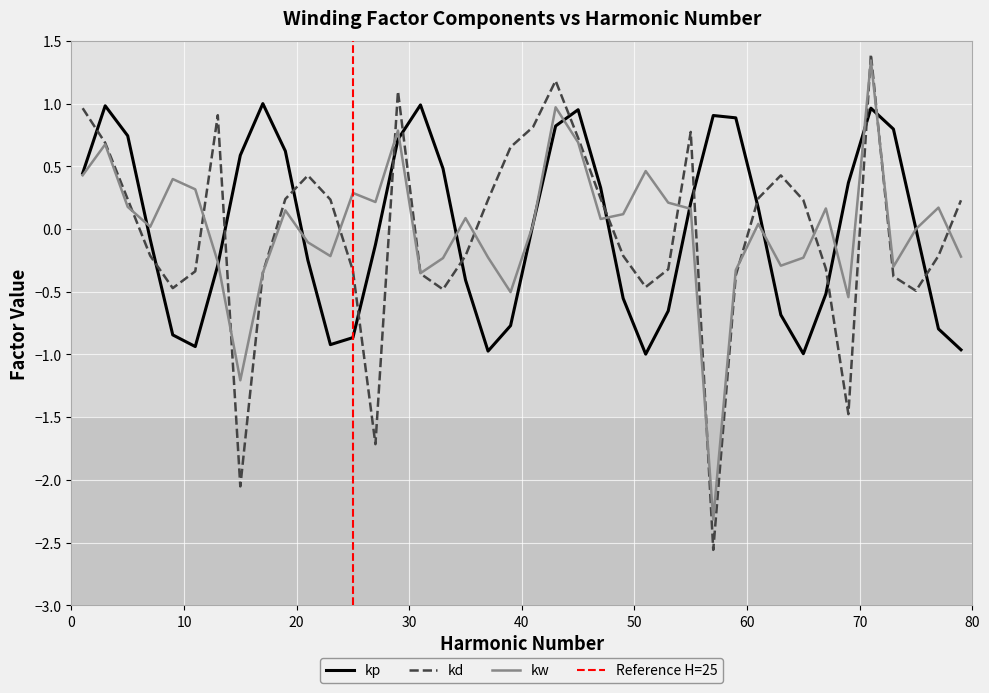

True or false: kp has more than 0 points higher than both neighbors.

True